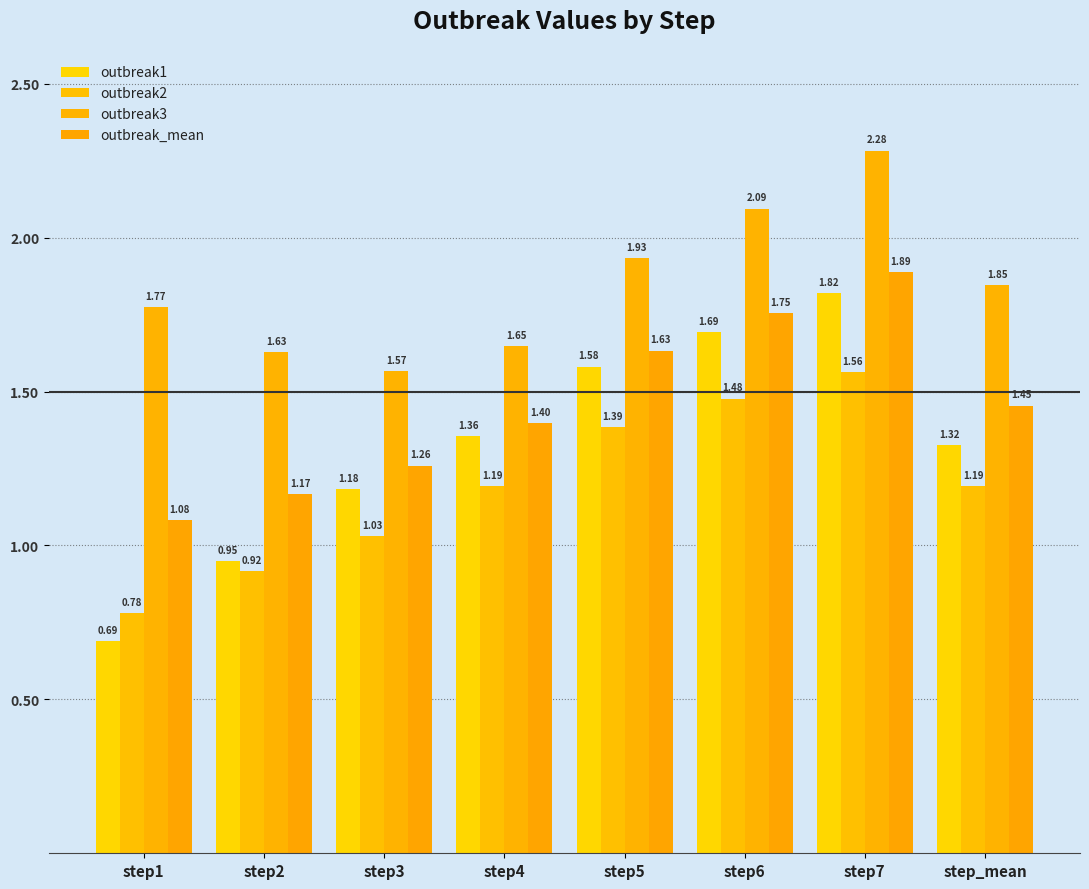

At which category does the chart reach its minimum across all series?

step1